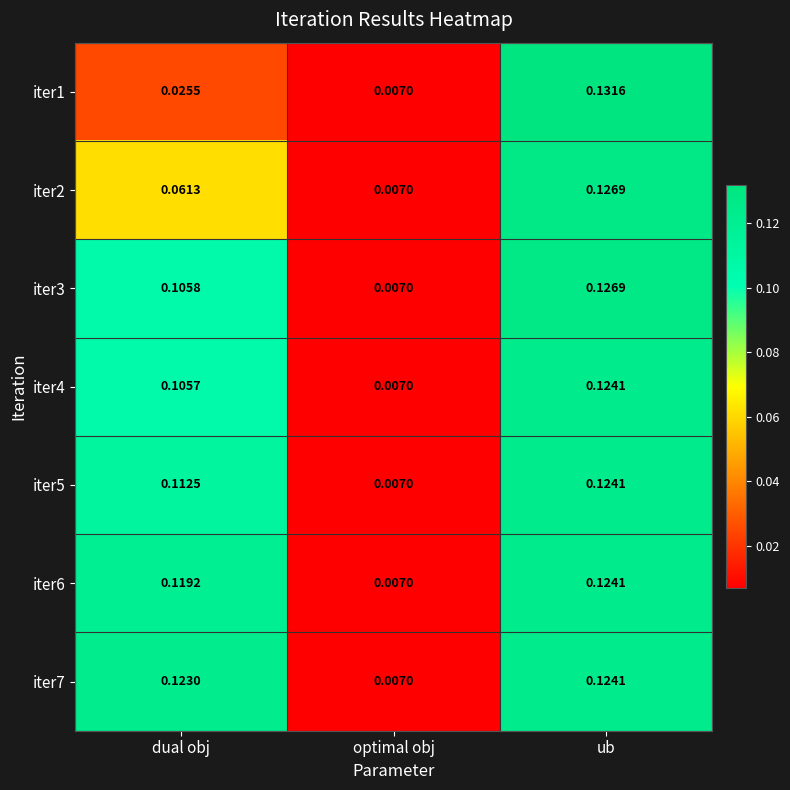

At which category is the sum across all series the highest?

ub